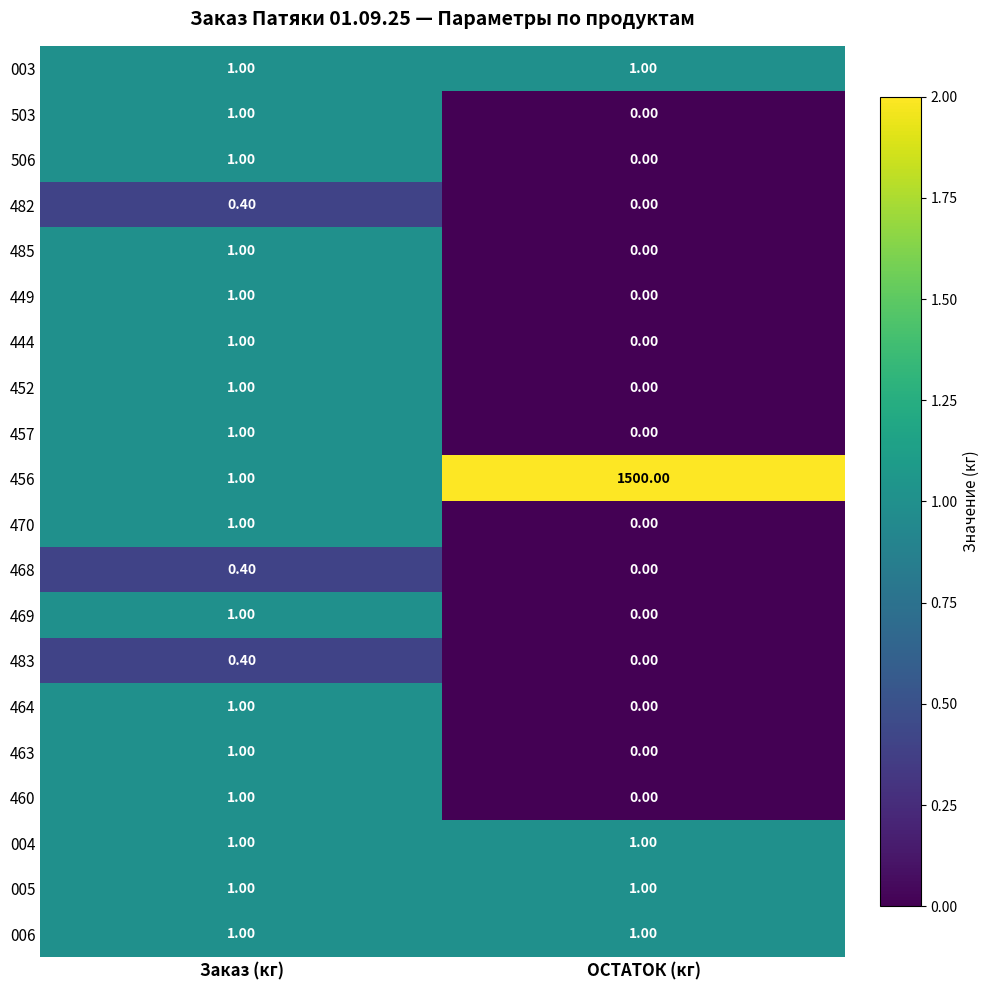

Where is 457 nearest to the value 0?

ОСТАТОК (кг)